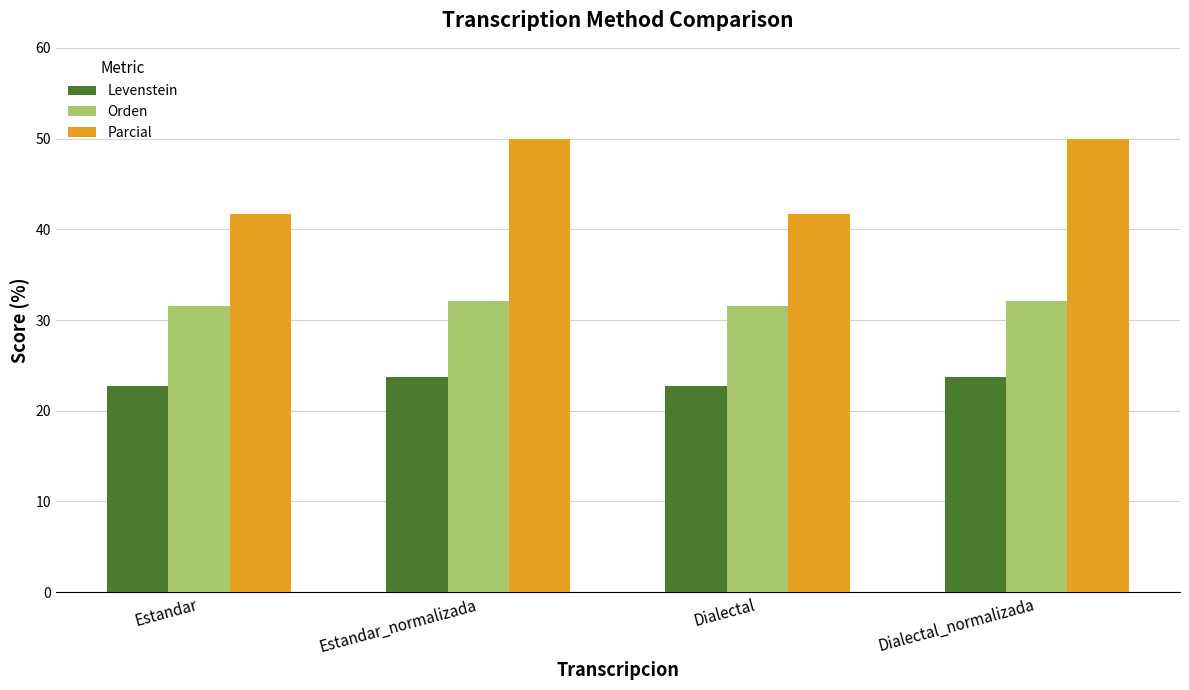

List the series in order of their peak value, highest first.

Parcial, Orden, Levenstein